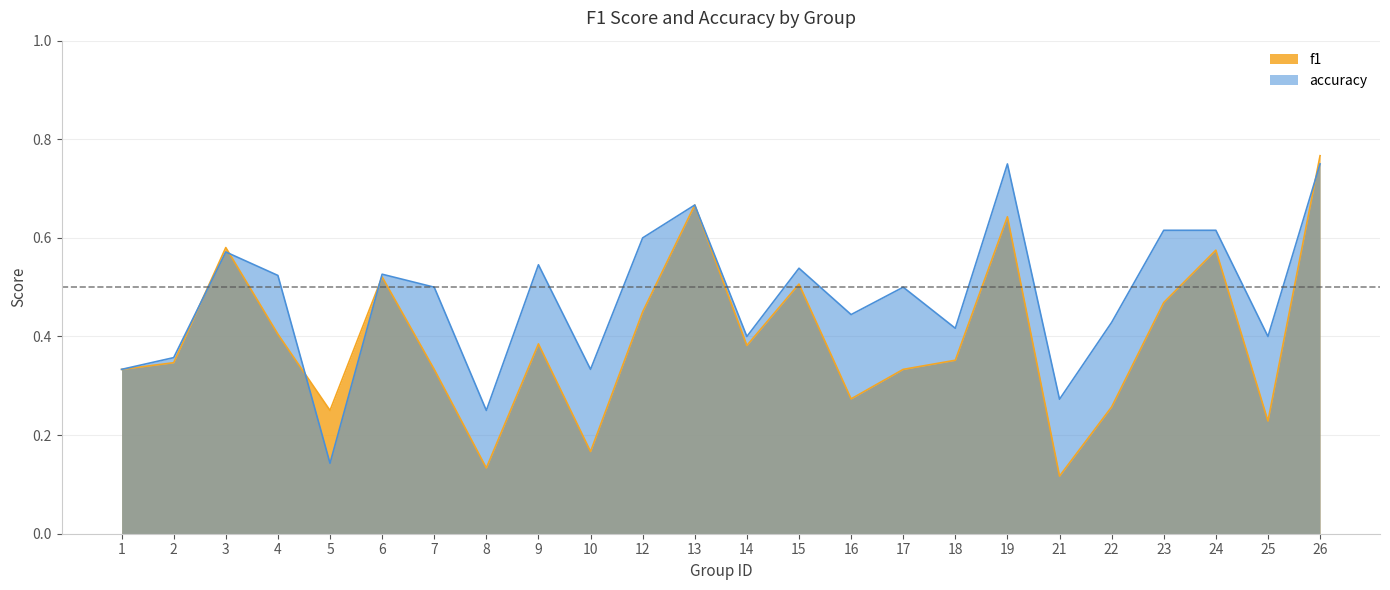

Which series has the largest total across all categories?

accuracy